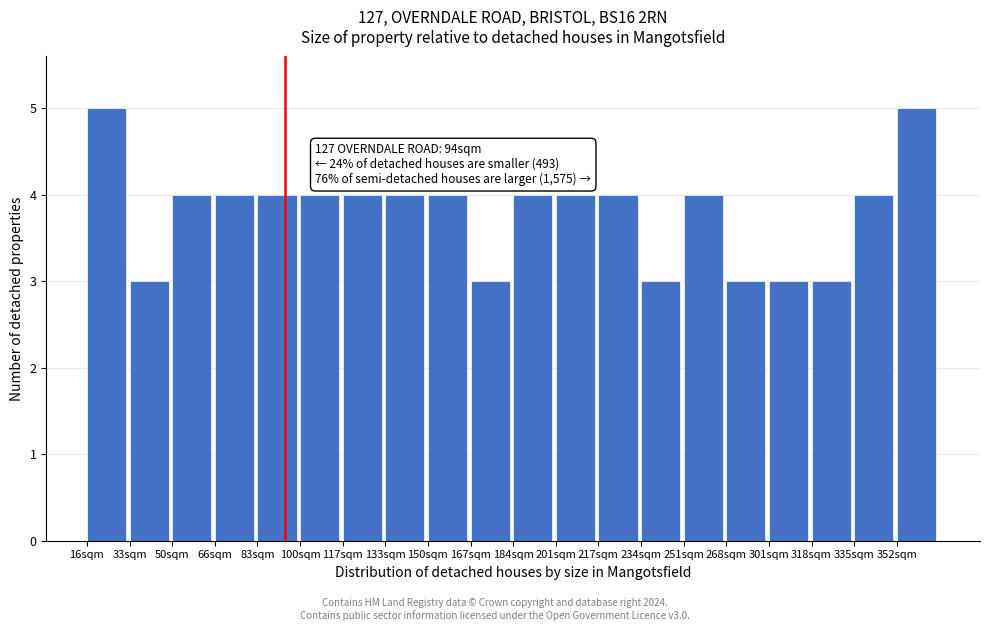

Reading left to right, transcribe all the data shown in this chart.

5	3	4	4	4	4	4	4	4	3	4	4	4	3	4	3	3	3	4	5